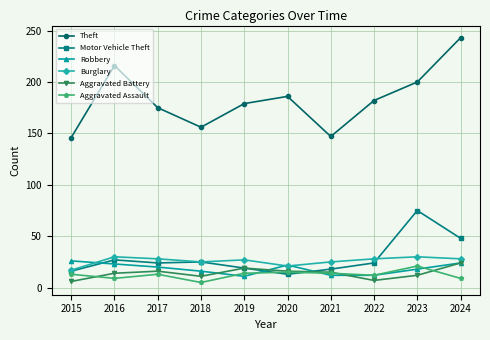

True or false: Aggravated Assault and Theft intersect in this chart.

False